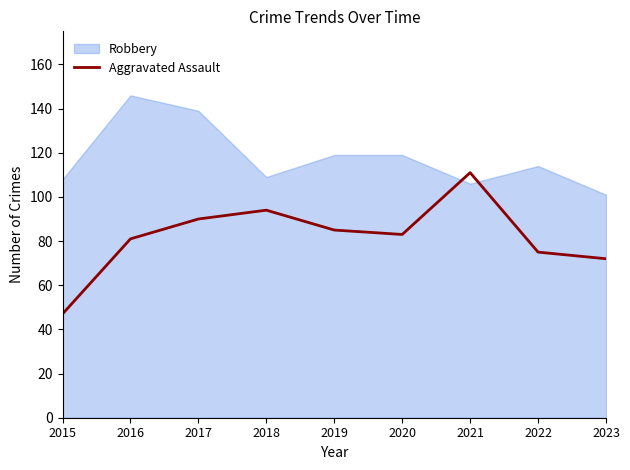

The chart shows a value of 127 at 2022. True or false?

False